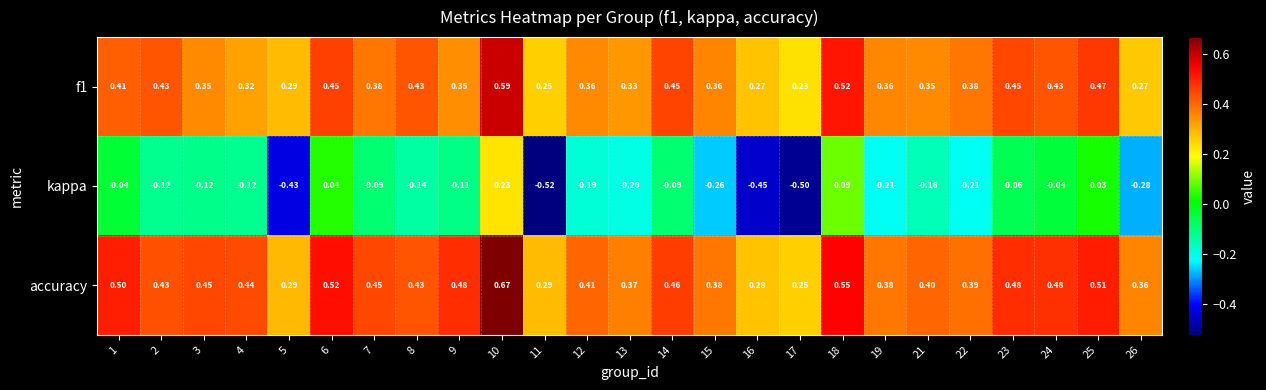

Between 16 and 23, which series saw the biggest shift?

kappa